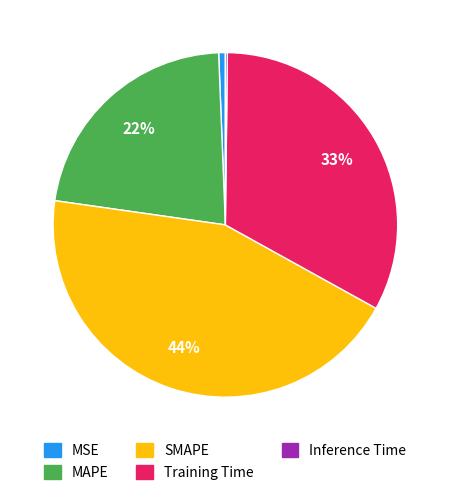

The SMAPE slice represents 44% of the pie. True or false?

True